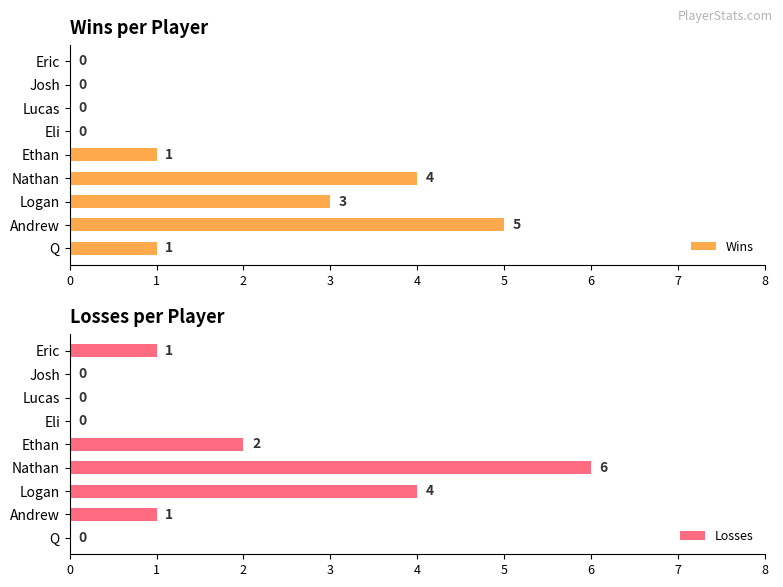

What are all the series names shown in the legend?

Wins, Losses